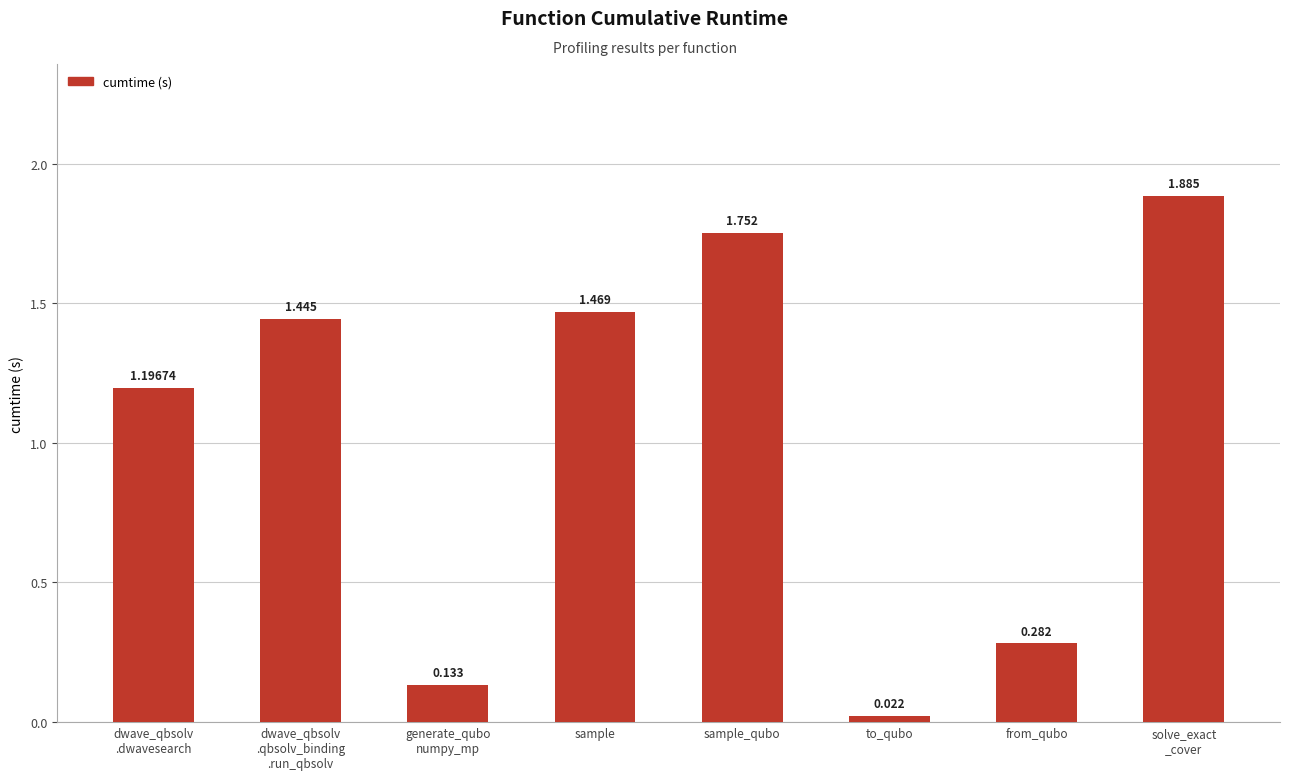

How many distinct data groups are displayed?

1